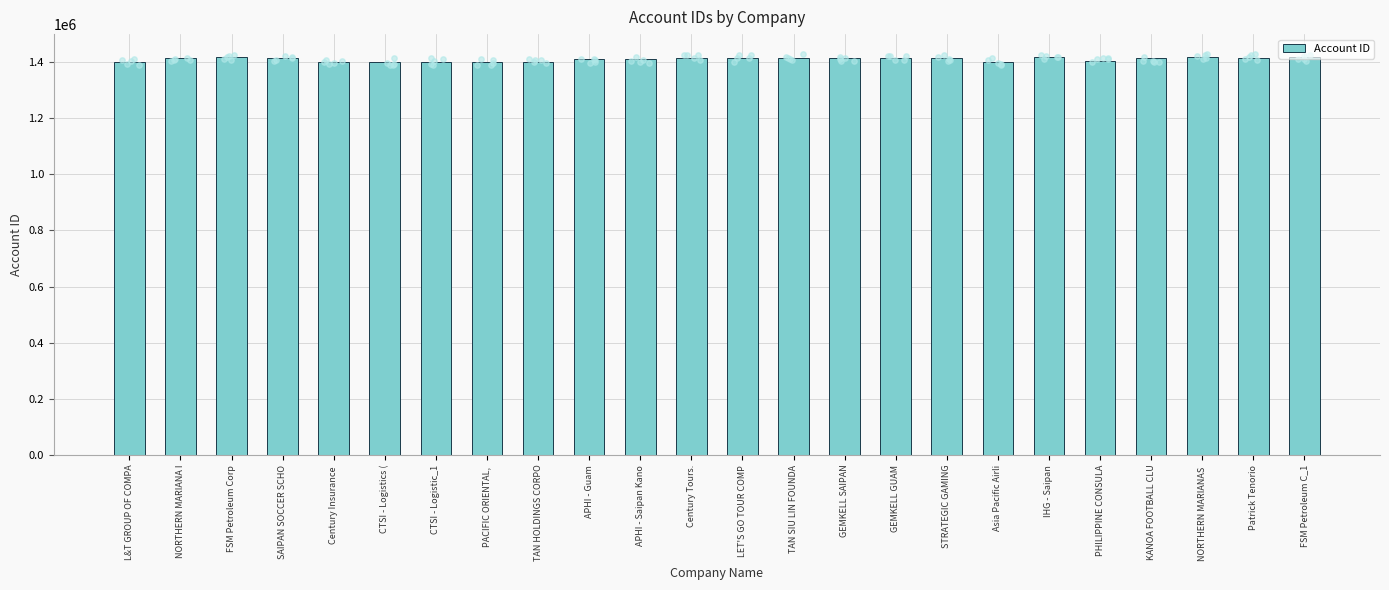

What is the change in value from APHI - Guam to STRATEGIC GAMING?

+5642